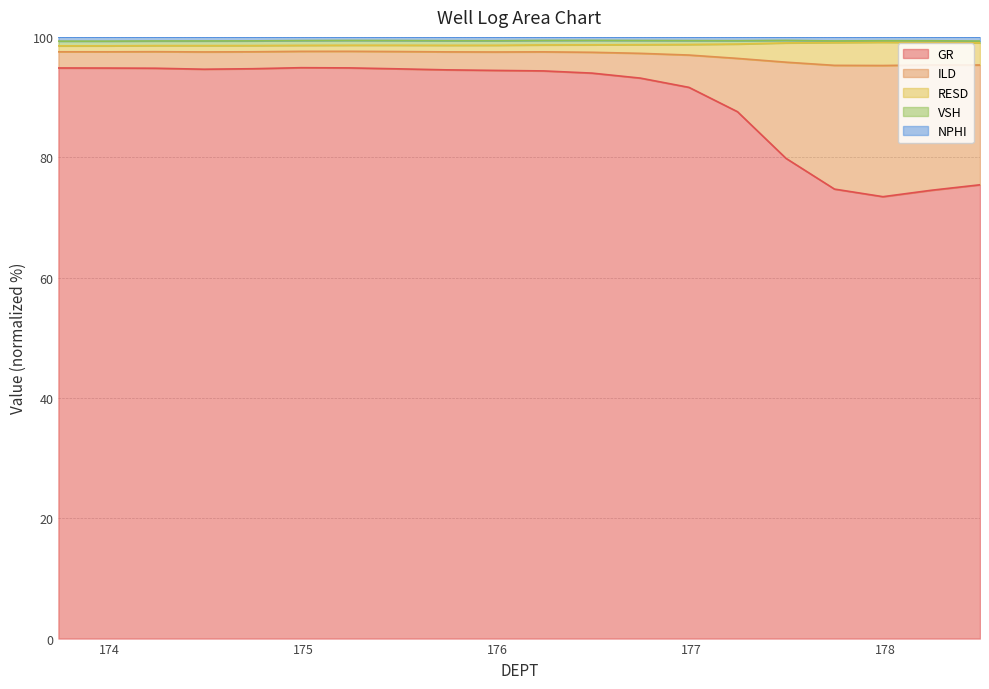

Is the value of ILD at 176.986 greater than the value of GR at 175.986?

No